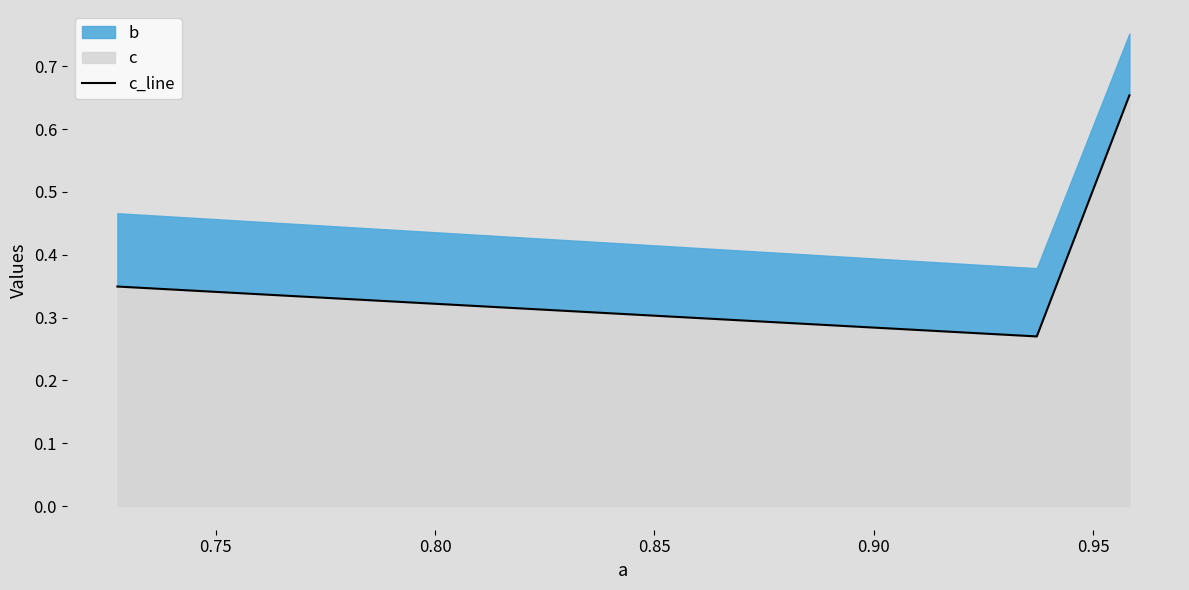

Reading left to right, list all the values displayed in this chart.

0.3	0.3	0.7